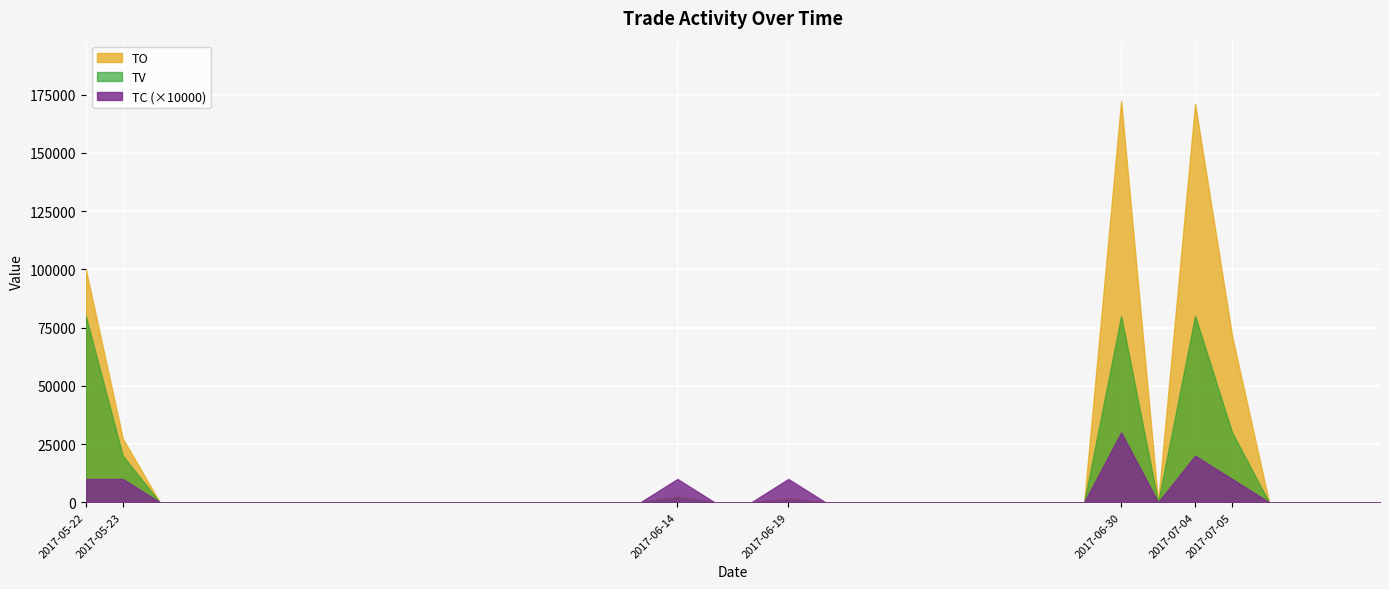

Rank the series by their average value, from highest to lowest.

TO, TV, TC (×10000)